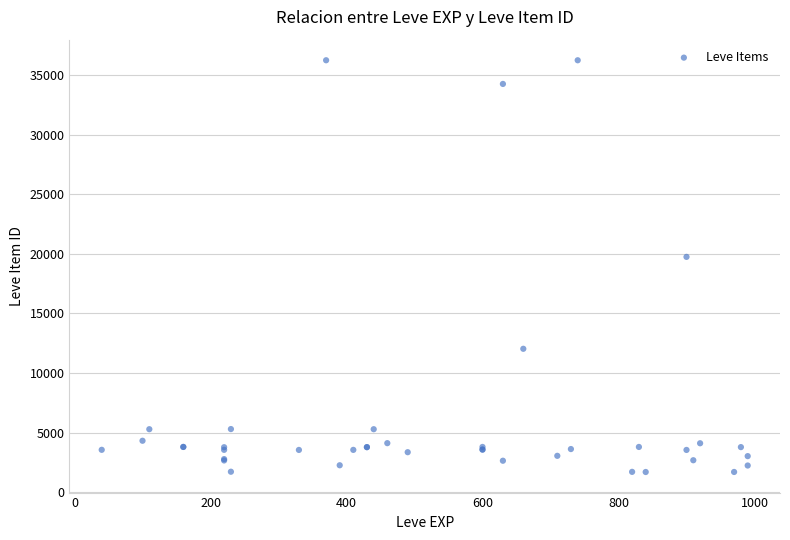

What Y value in the scatter plot is closest to 18967?

19744